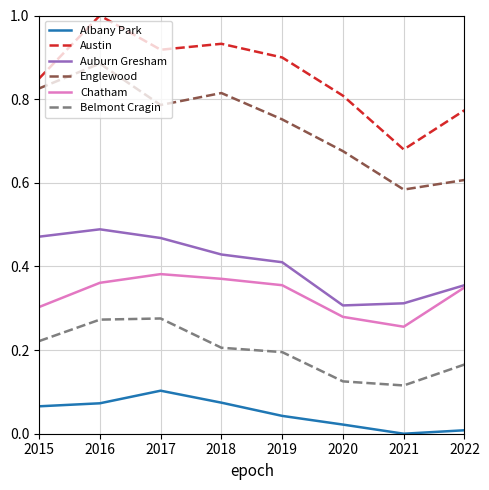

True or false: Belmont Cragin and Albany Park intersect in this chart.

False